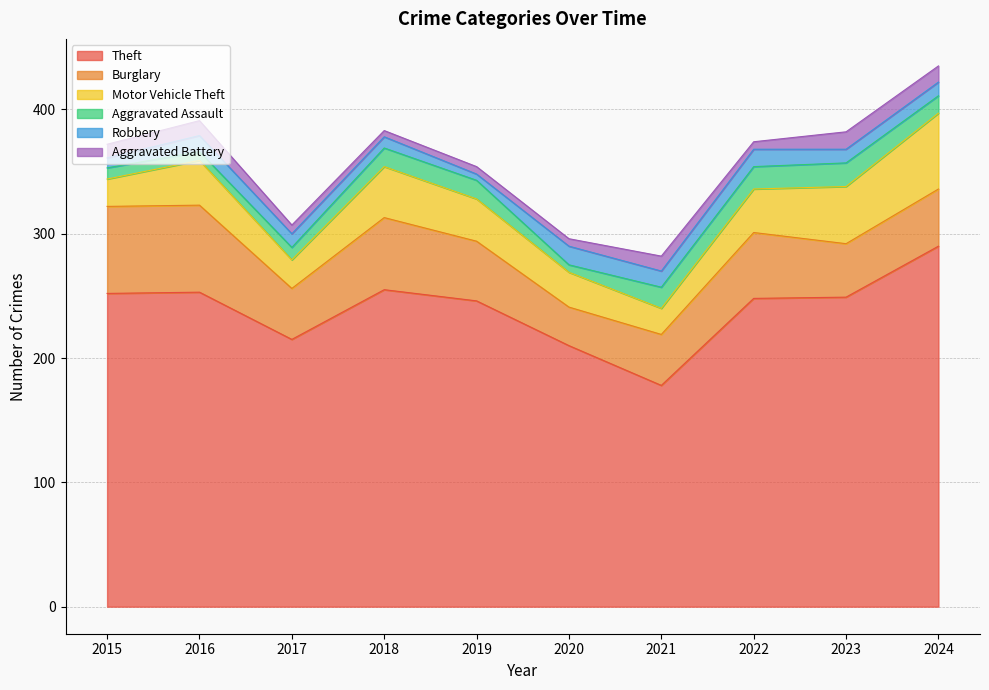

Is the value of Aggravated Battery at 2018 greater than the value of Motor Vehicle Theft at 2015?

No